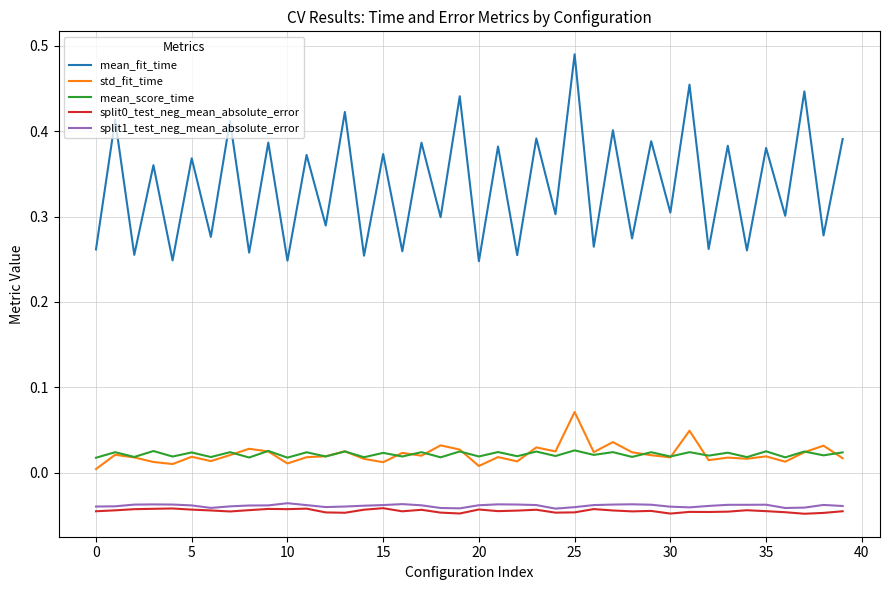

True or false: mean_fit_time and std_fit_time intersect in this chart.

False